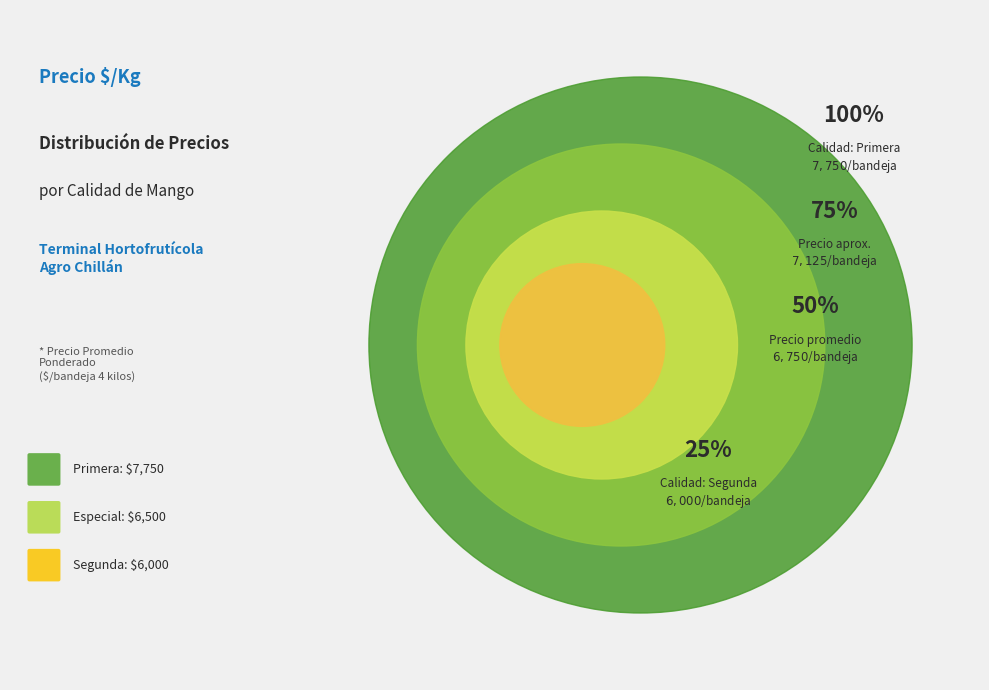

Is there any slice that represents more than half of the pie?

No